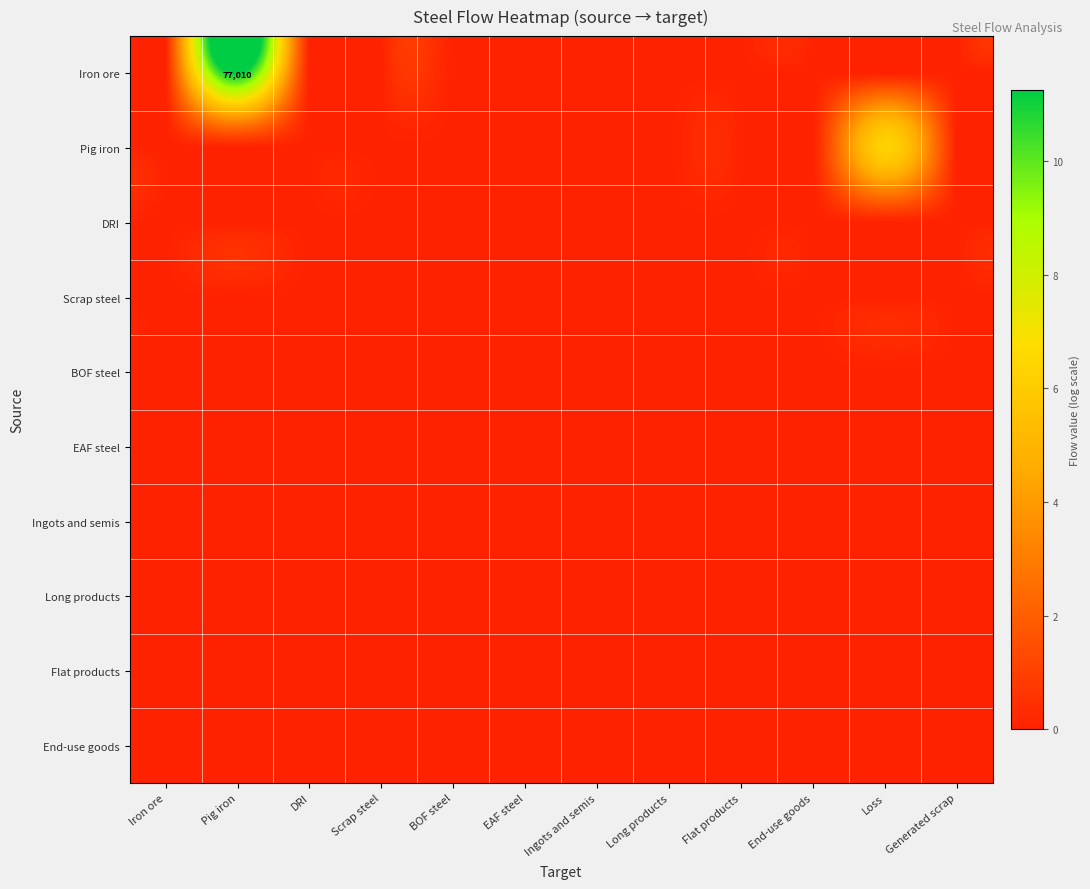

At Ingots and semis, list the series in order from smallest to largest.

Iron ore, Pig iron, DRI, Scrap steel, BOF steel, EAF steel, Ingots and semis, Long products, Flat products, End-use goods